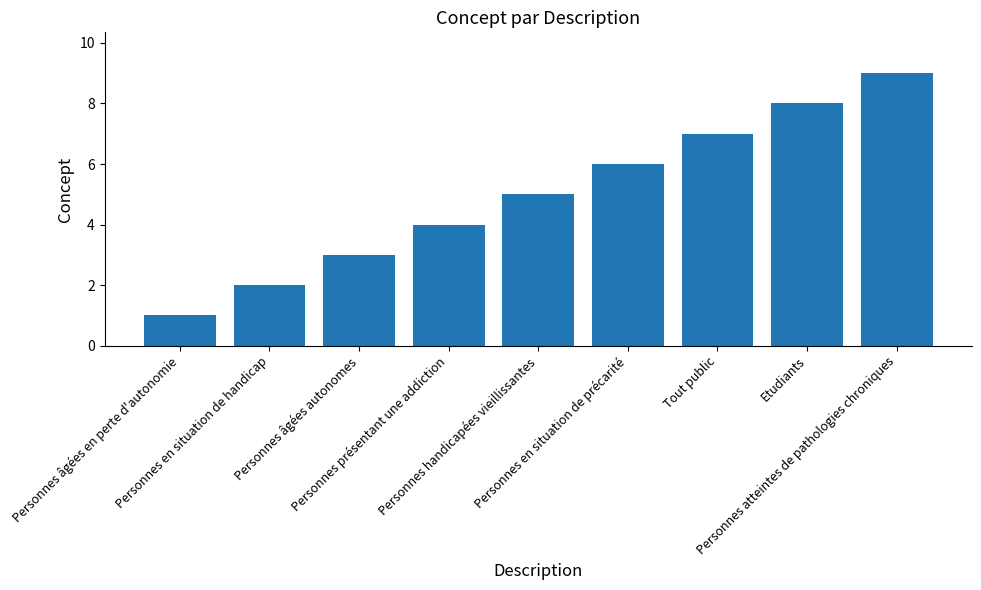

Reading right to left, what are all the values shown in this chart?

9	8	7	6	5	4	3	2	1